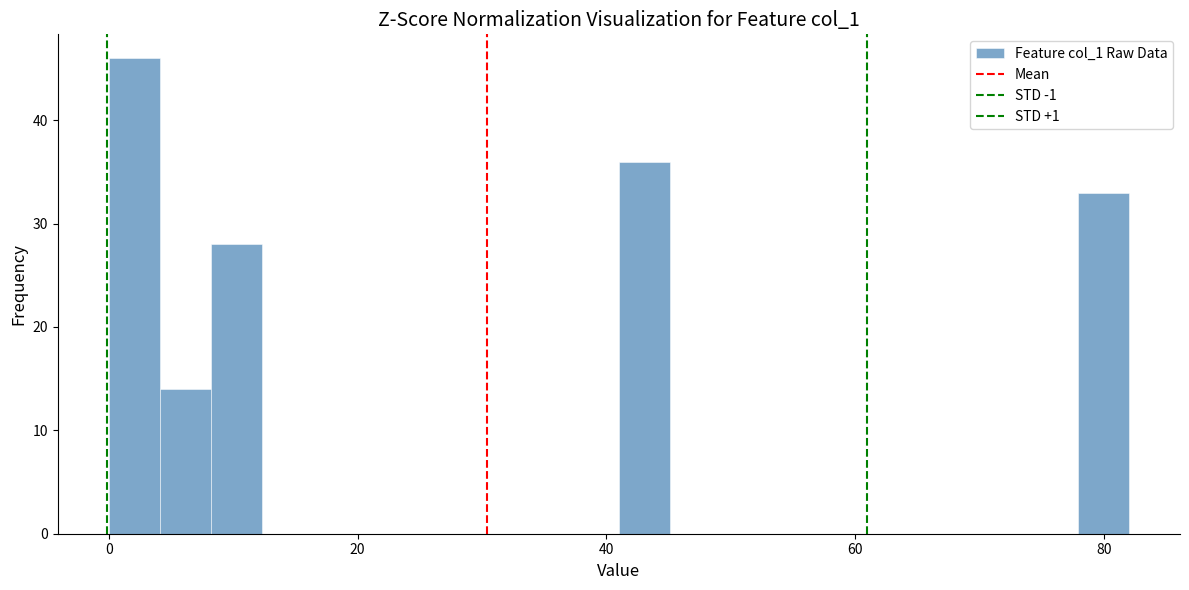

Around what value on the x-axis is the tallest bar? Give the approximate position of its centre, as read against the axis.

2